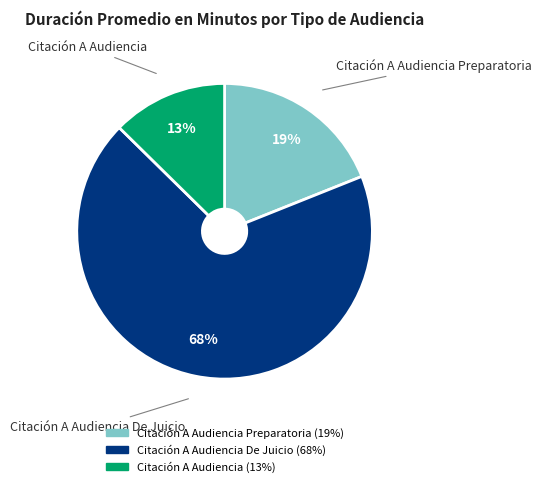

Is there a majority slice in this chart?

Yes